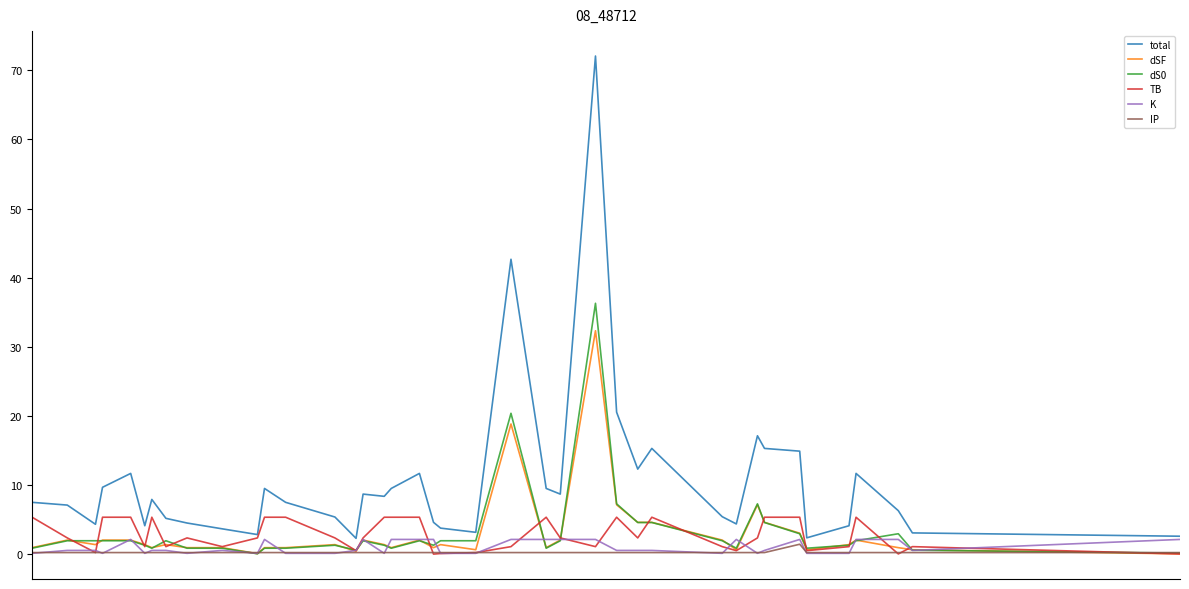

Which series has the largest range (max minus min)?

total